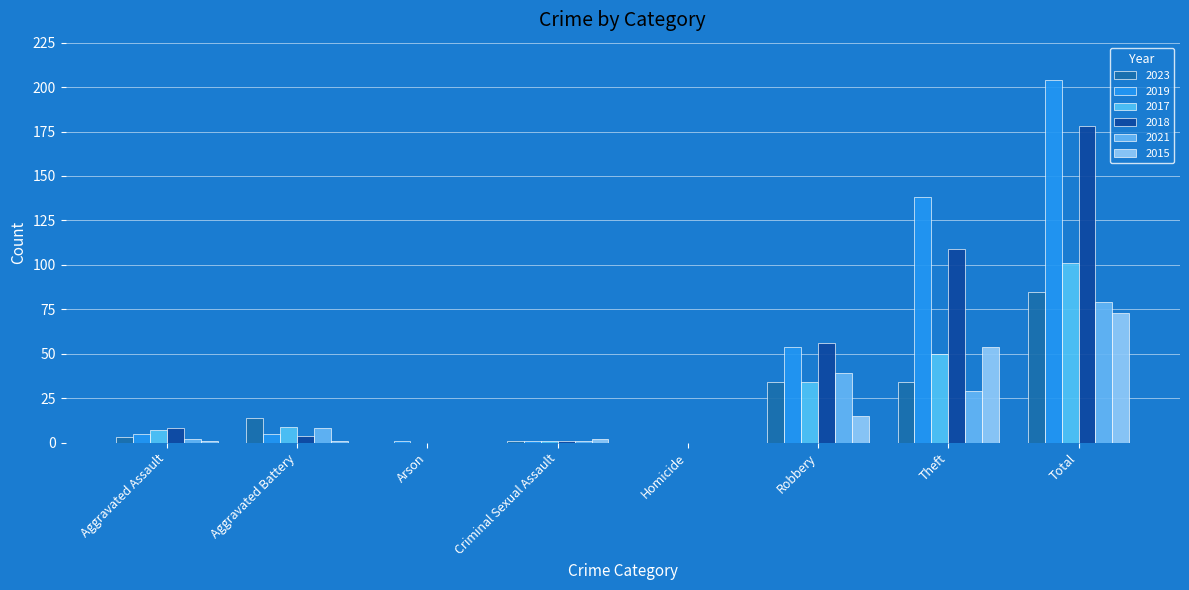

How many data points does each series have?

8